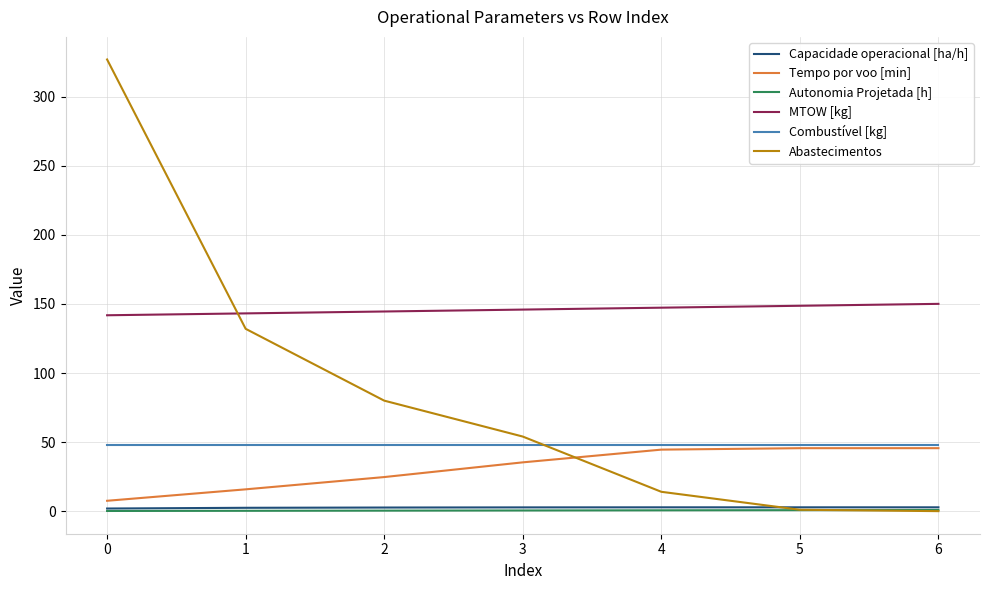

Which series has the widest spread of values?

Abastecimentos